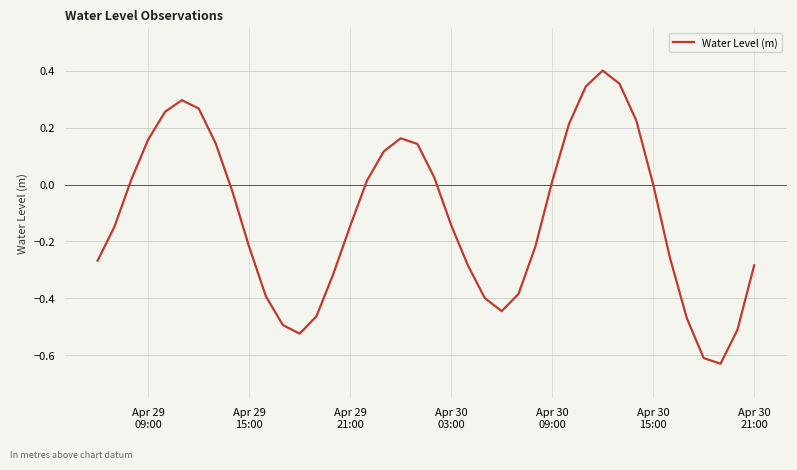

Does the chart display data point markers on the line(s)?

No